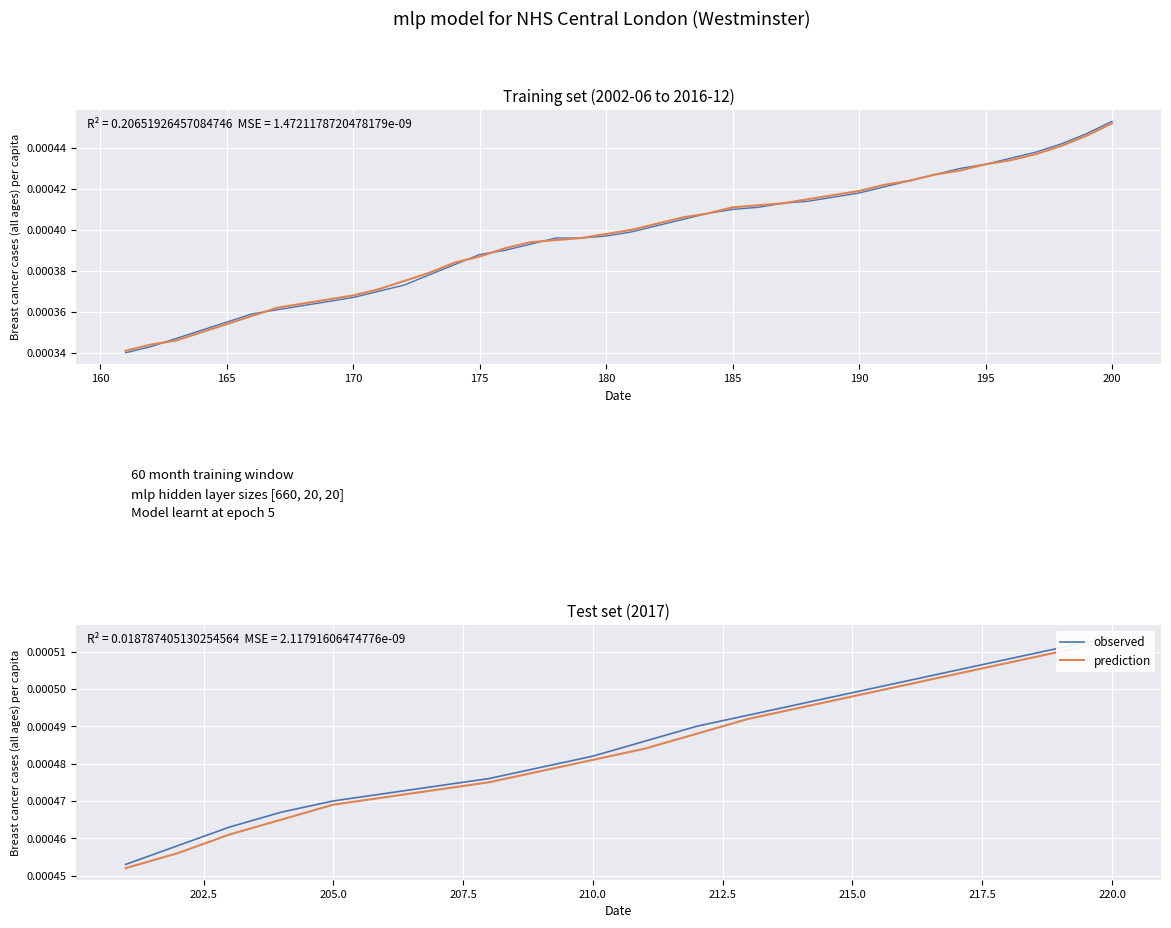

How many series are shown in this chart?

2